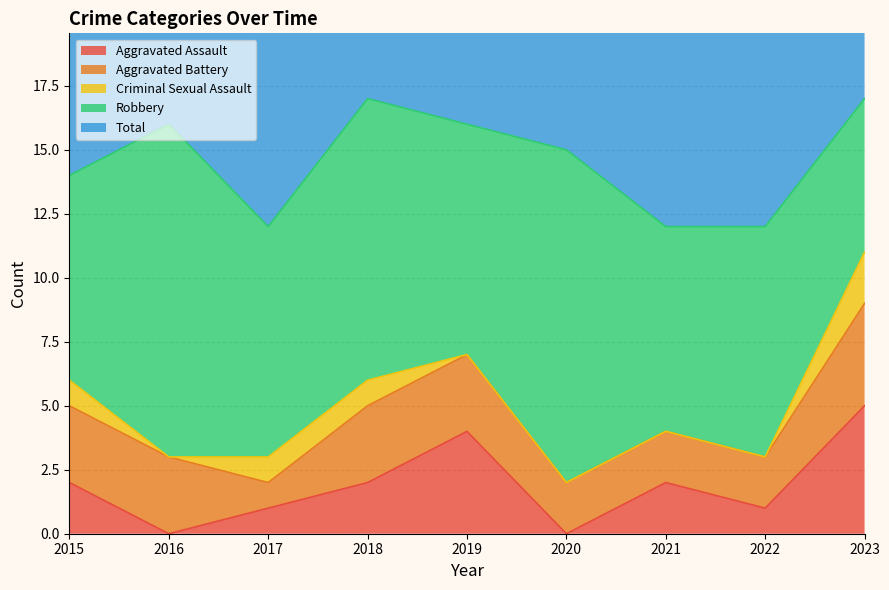

True or false: Criminal Sexual Assault and Robbery intersect in this chart.

False